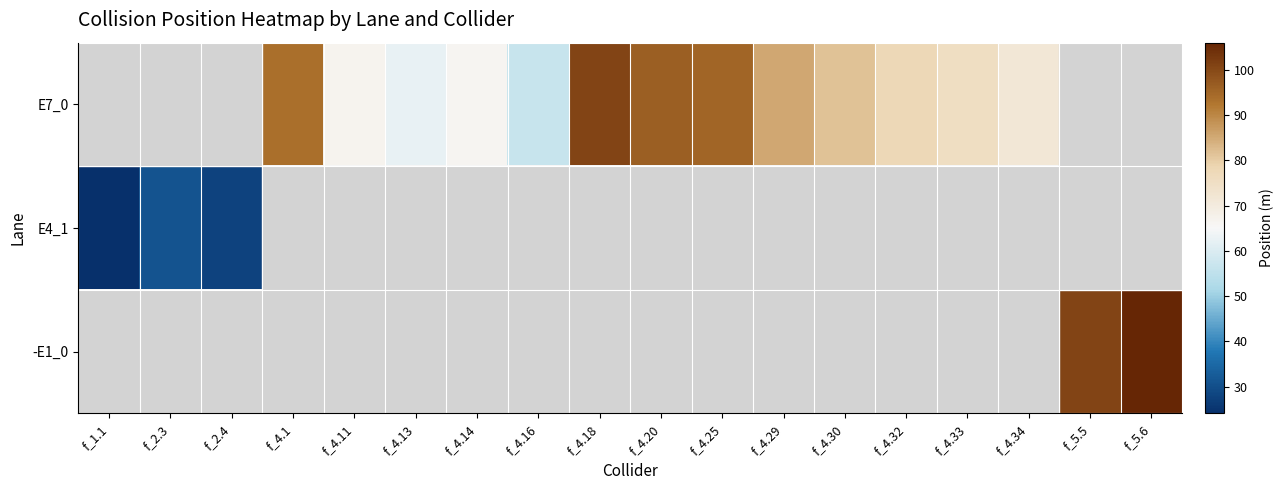

What is the maximum value shown in the chart?

106.0